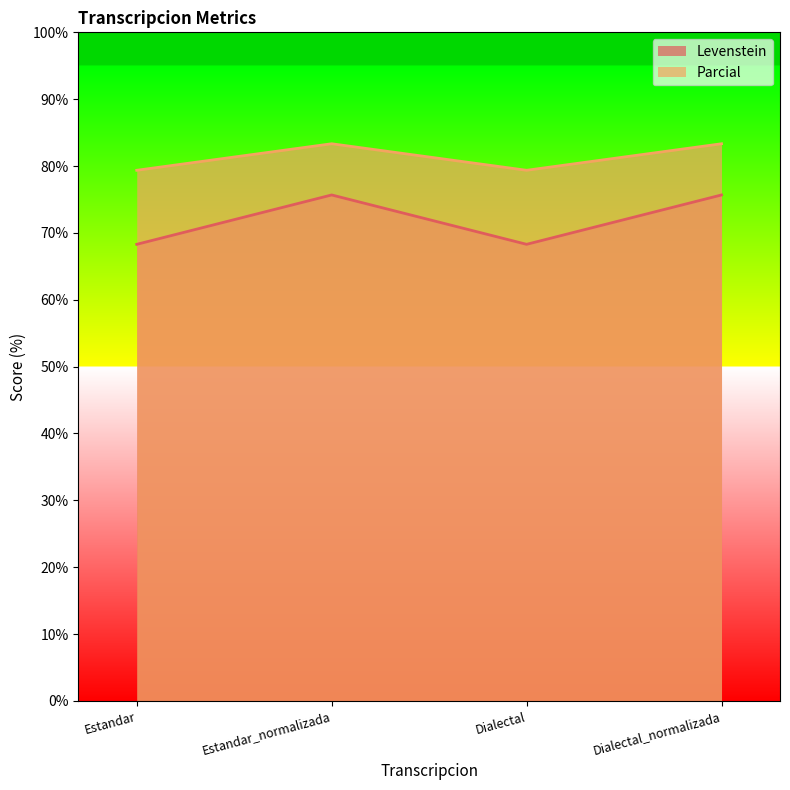

What is the maximum value for Levenstein?

75.7